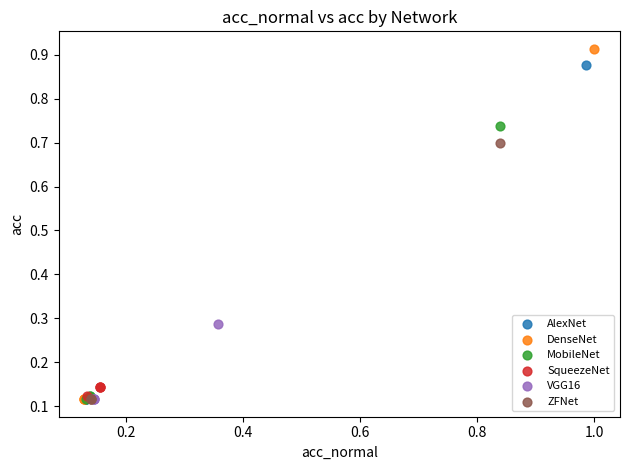

What are all the series names shown in the legend?

AlexNet, DenseNet, MobileNet, SqueezeNet, VGG16, ZFNet